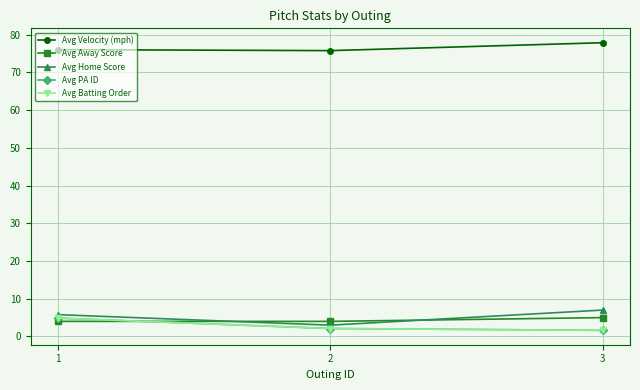

Does the chart have visible grid lines?

Yes